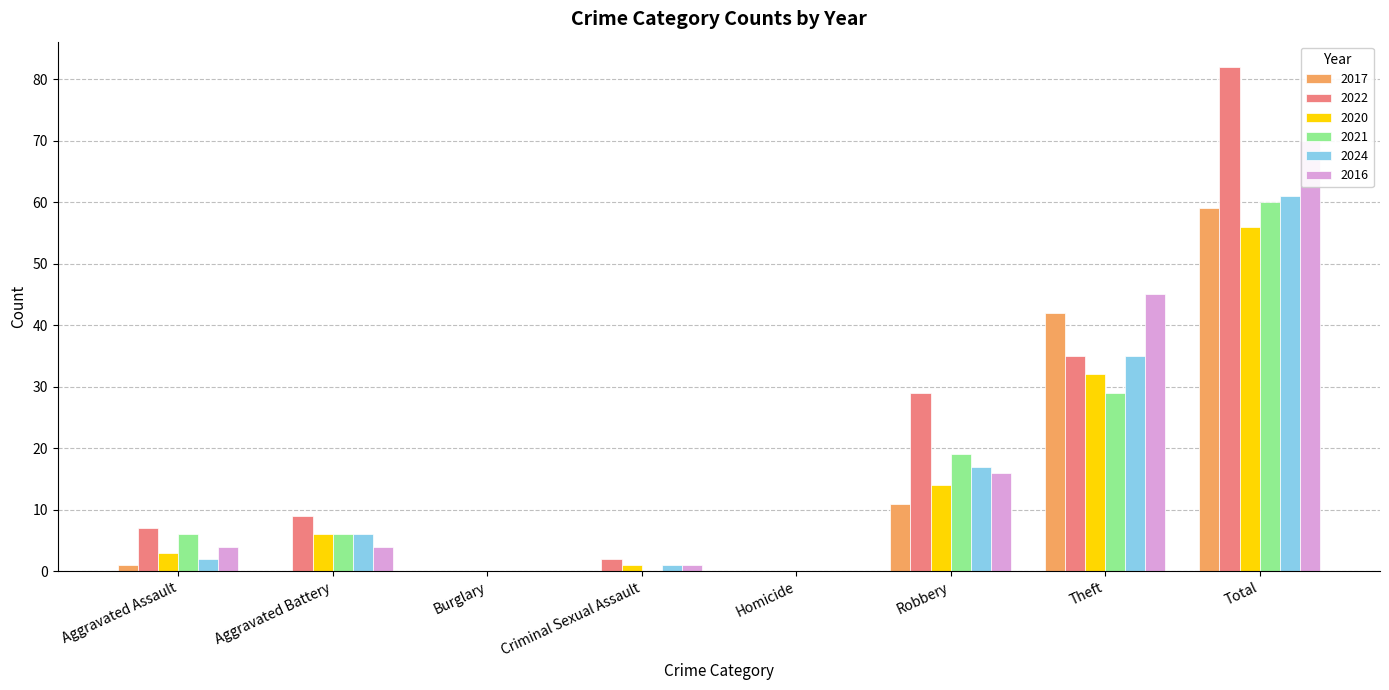

How many positive values does the 2022 series have?

6